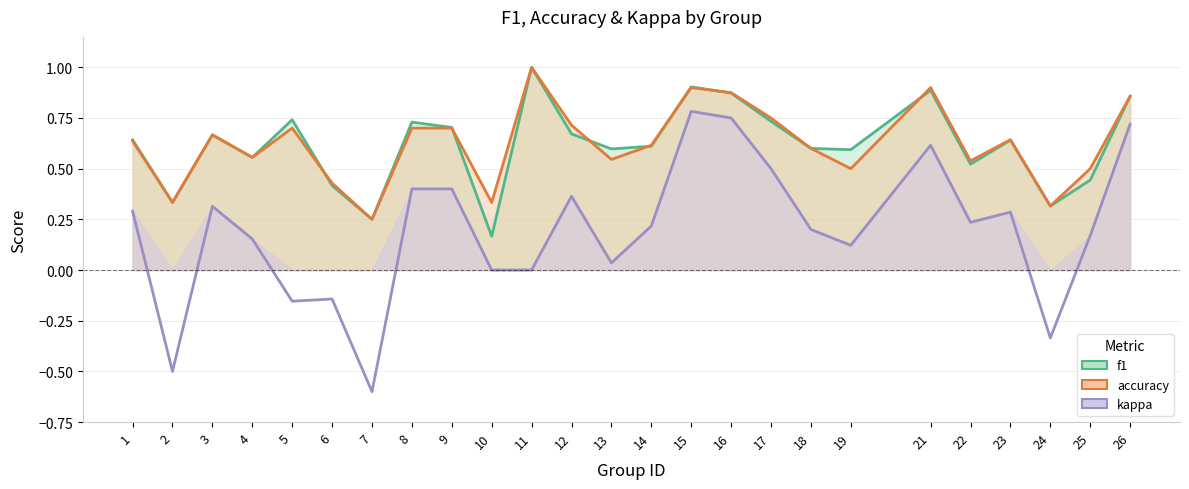

The value of f1 at 17 is 0.7. True or false?

True